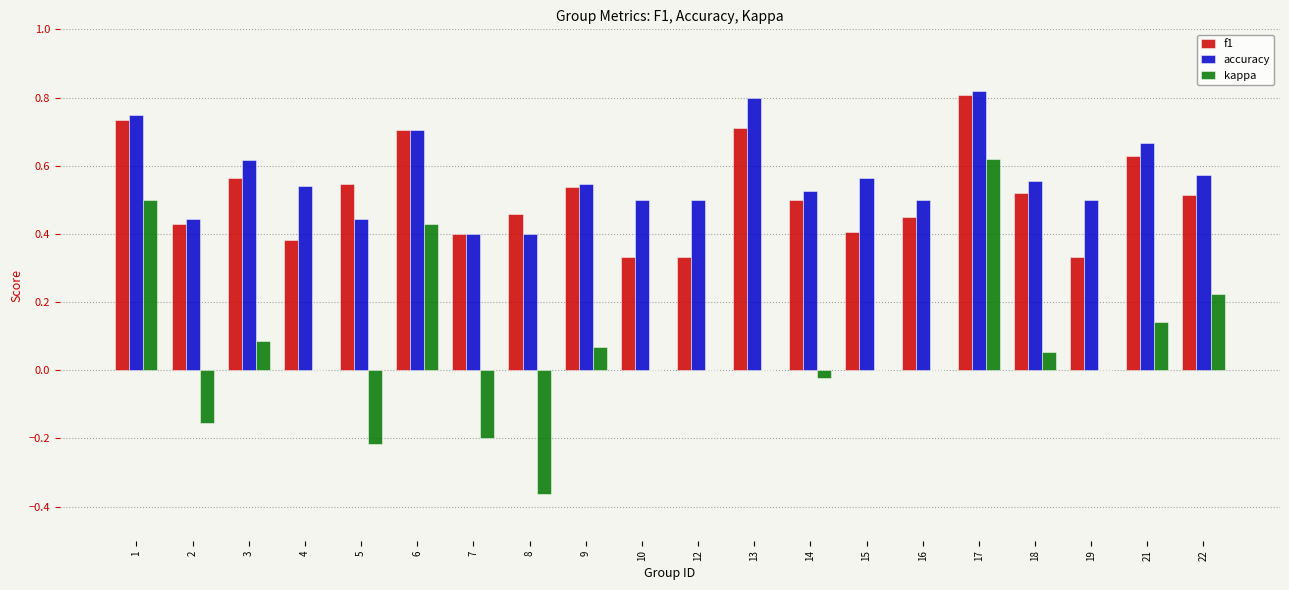

Count the number of data series in this chart.

3